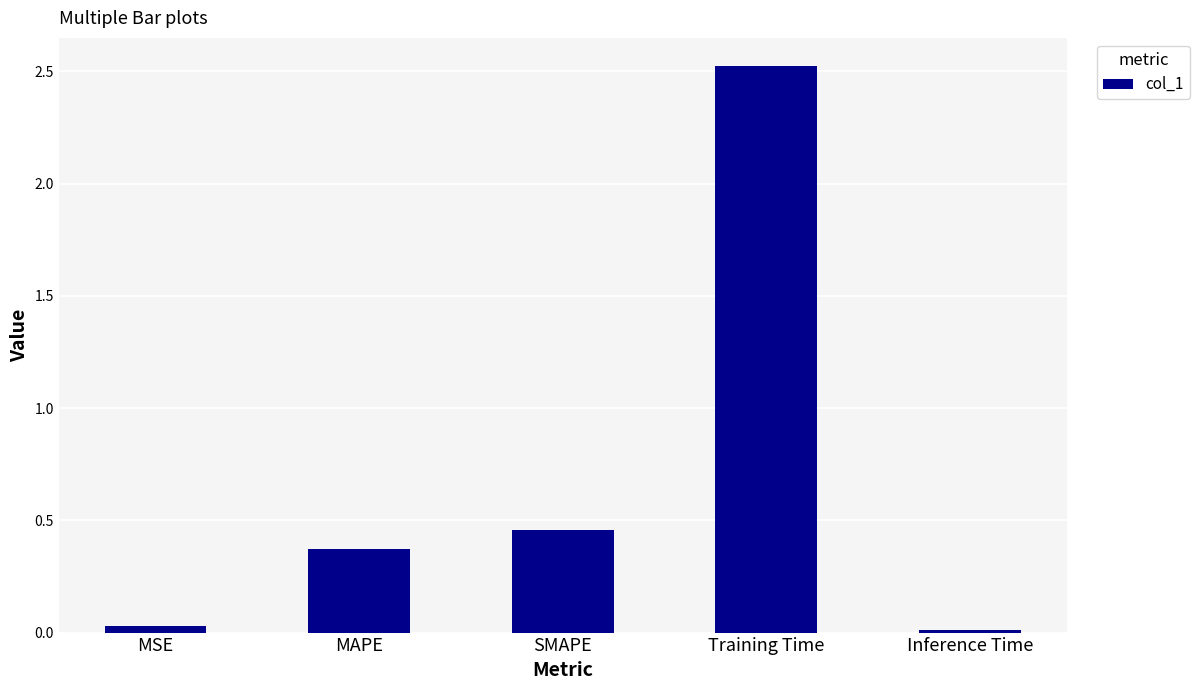

What is the maximum value shown in the chart?

2.5